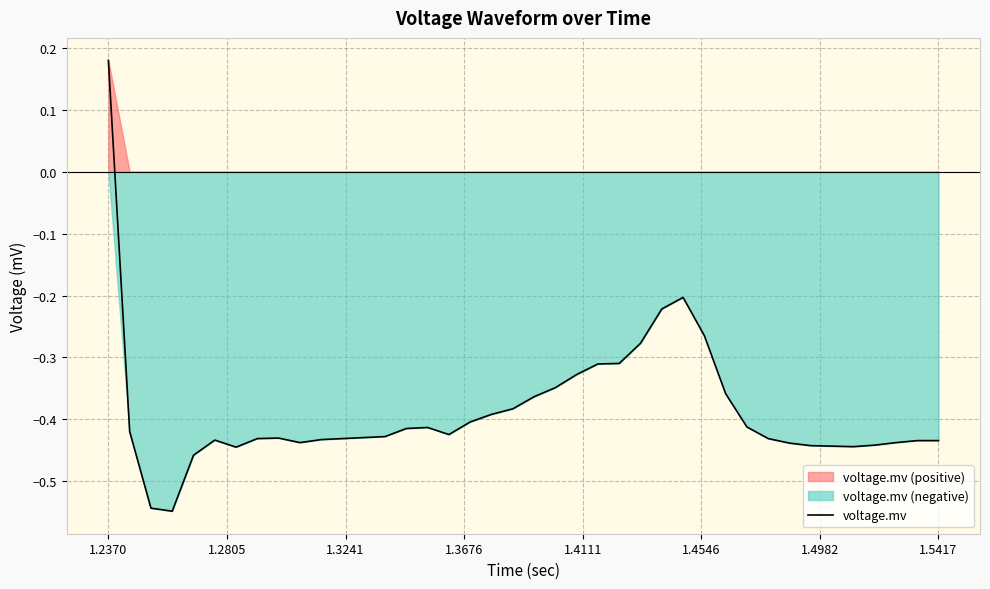

Where does the voltage.mv series first go above 0?

1.2370